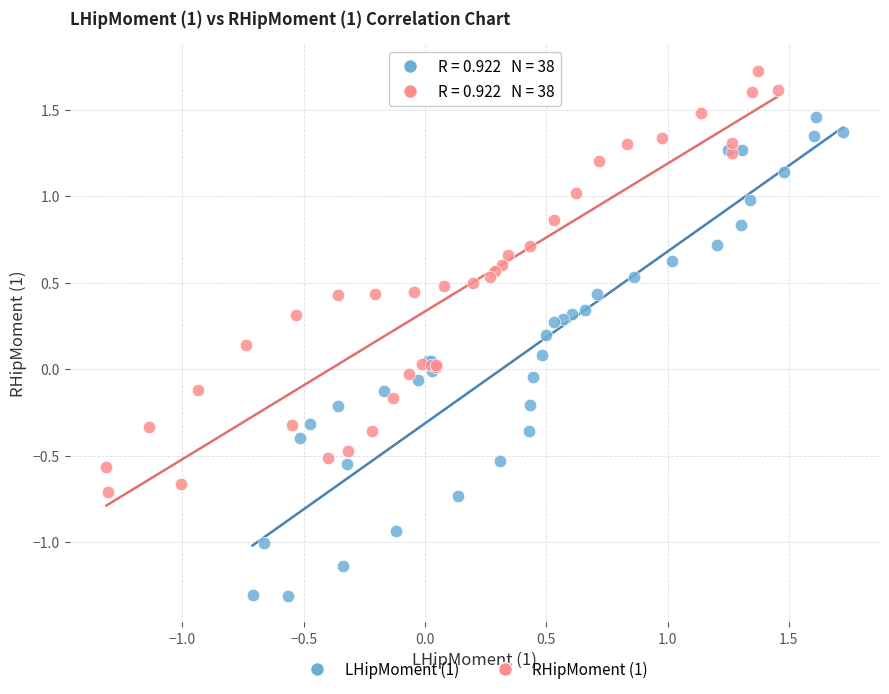

Which series has the largest Y range (max minus min)?

LHipMoment (1)